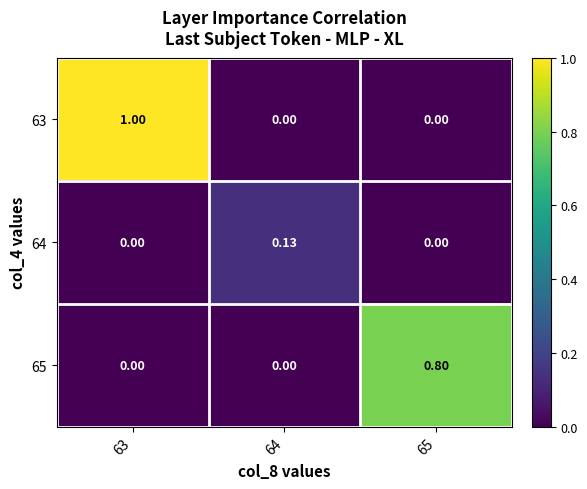

Count the number of categories in the chart.

3